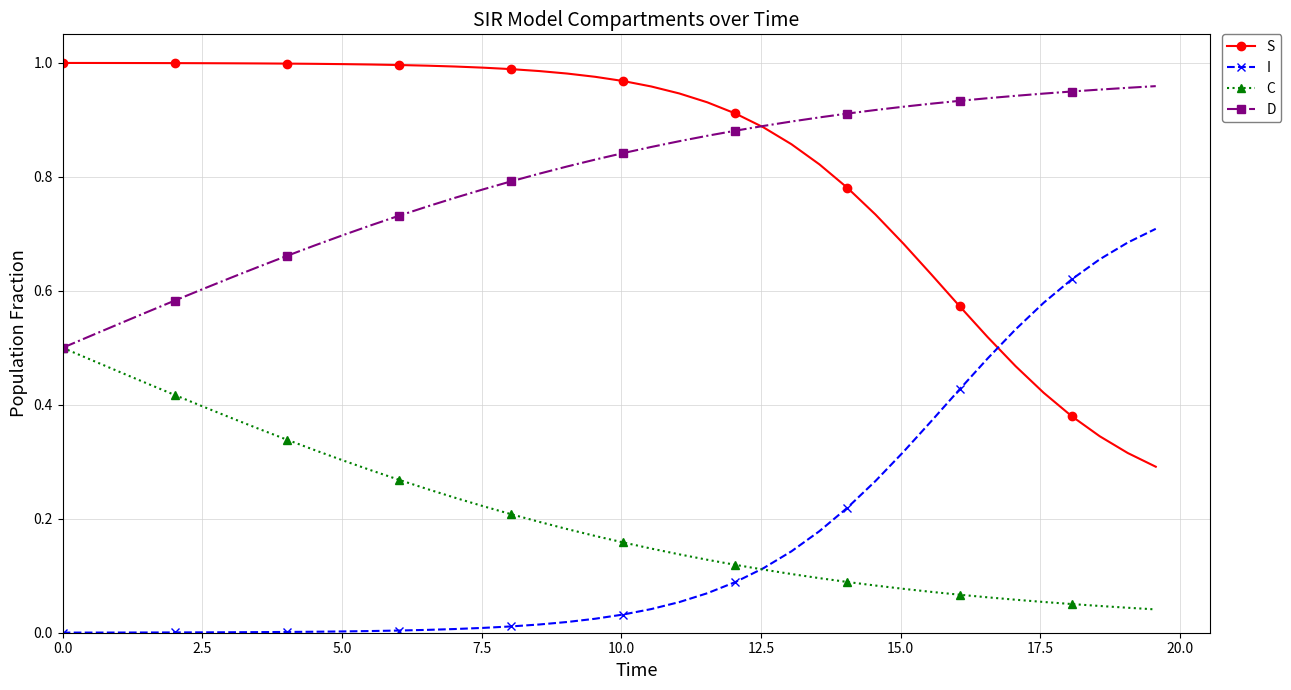

How many lines are shown in the chart?

4